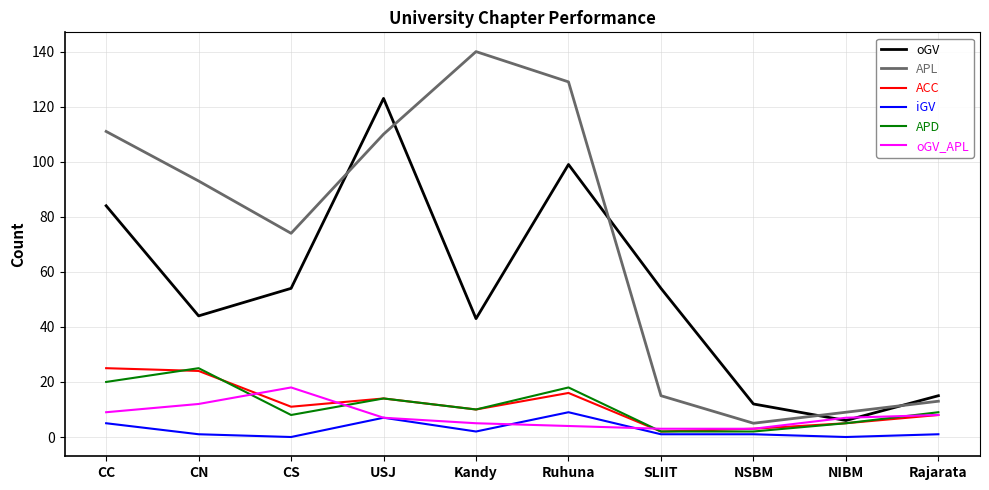

Is the value of APL at Ruhuna greater than the value of oGV_APL at CN?

Yes